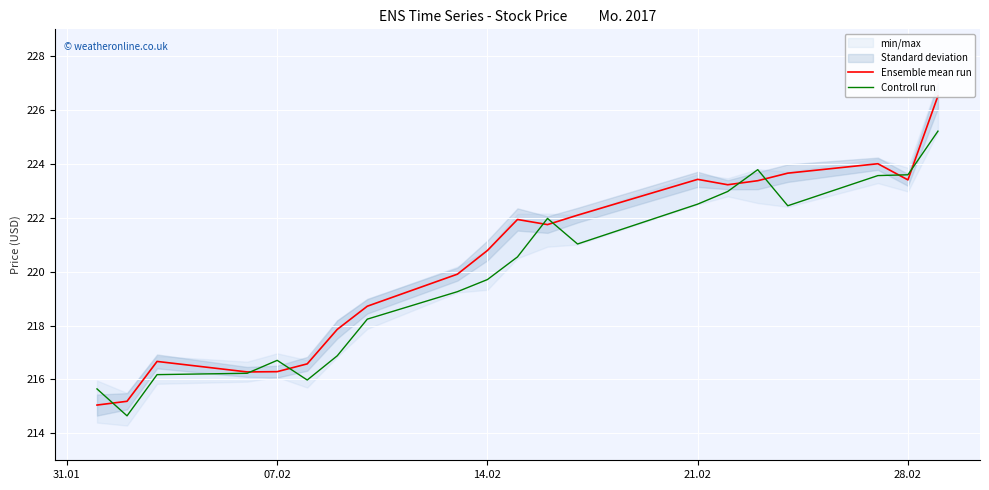

The Controll run series shows 219.7 at 14.02. True or false?

True